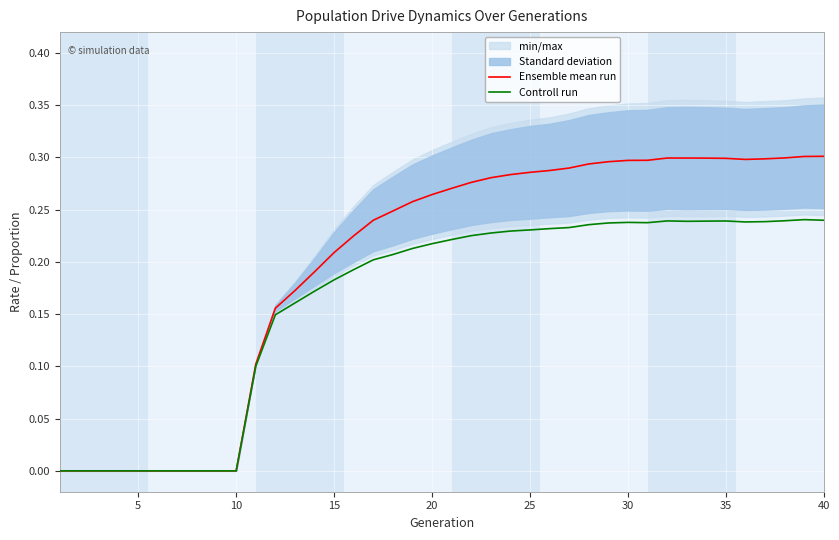

Is it true that Ensemble mean run equals 0.3 at 30?

True